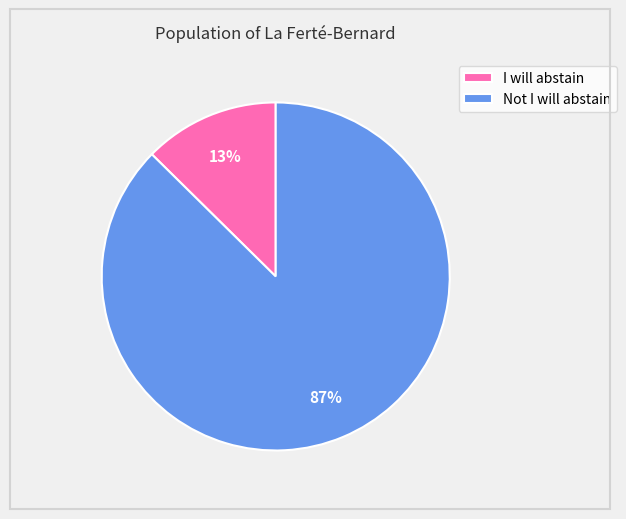

Which has a higher value, I will abstain or Not I will abstain?

Not I will abstain